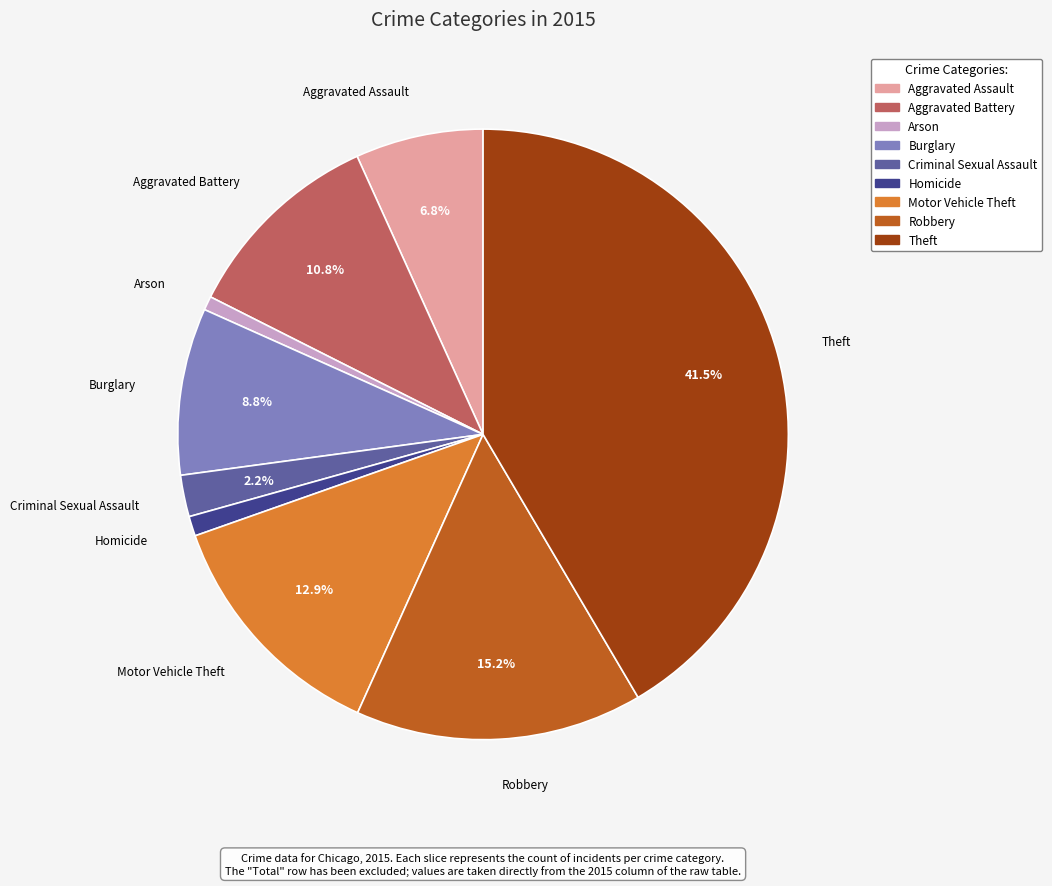

Which slice is the largest?

Theft